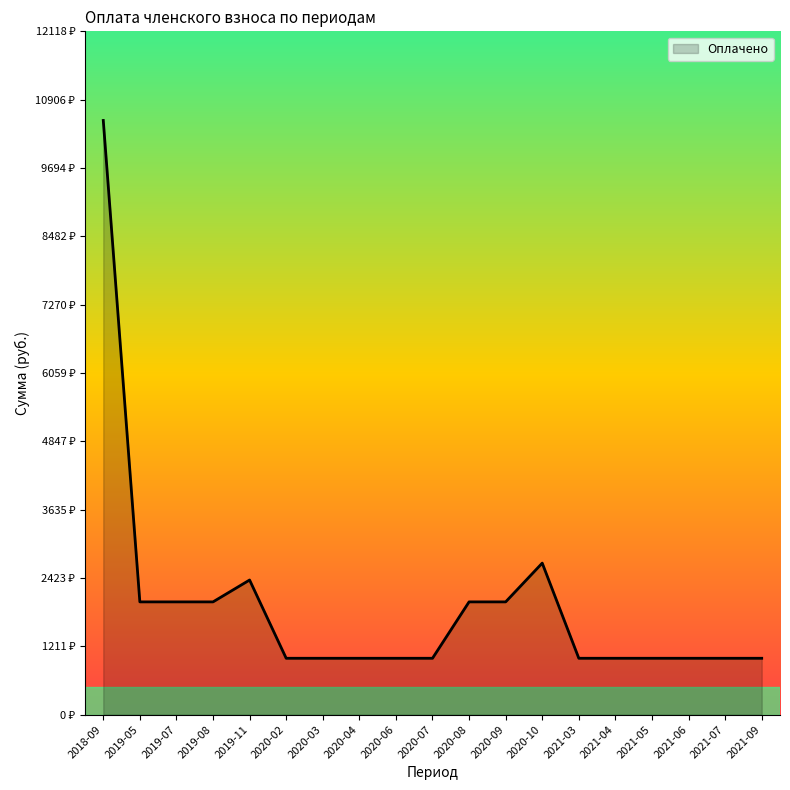

What is the label of the 8th point from the right?

2020-09